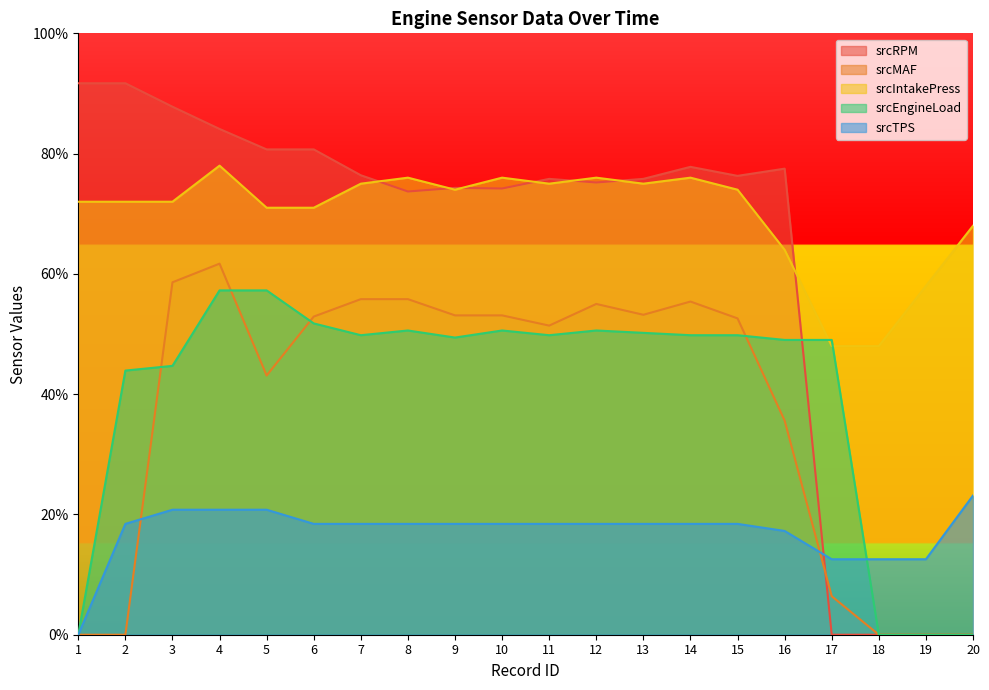

What is the value of the srcTPS point at the 3rd from the left?

20.8